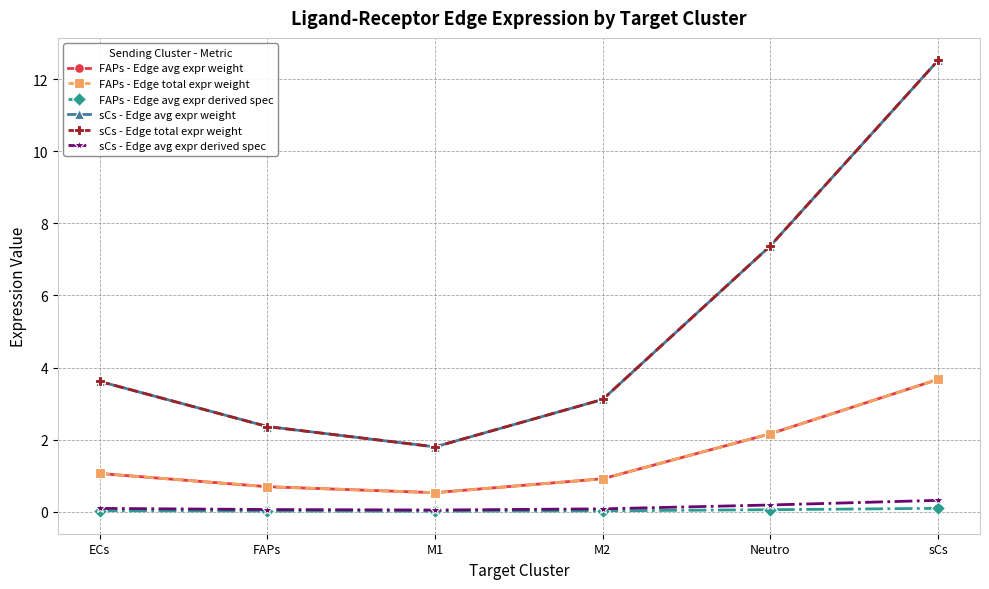

Which series has the widest spread of values?

sCs - Edge avg expr weight